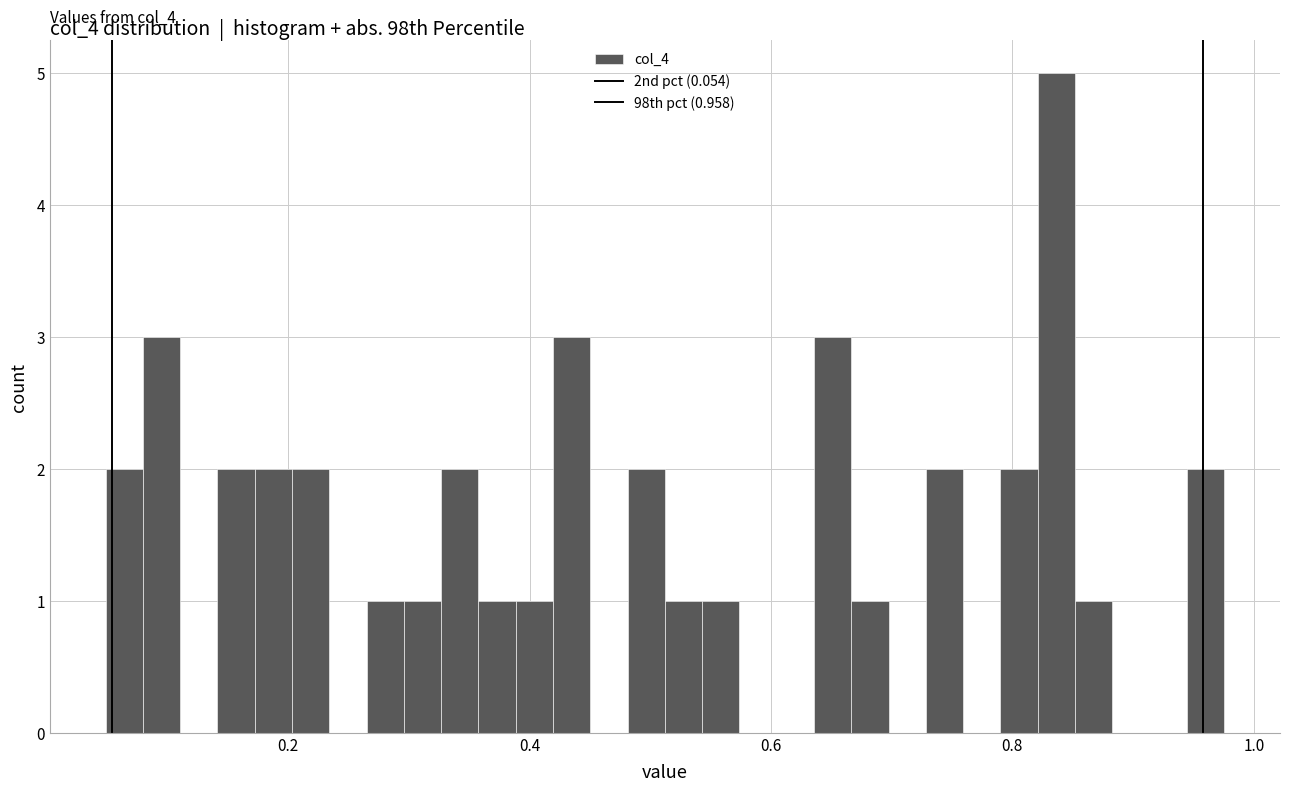

Around what value on the x-axis is the tallest bar? Give the approximate position of its centre, as read against the axis.

0.84